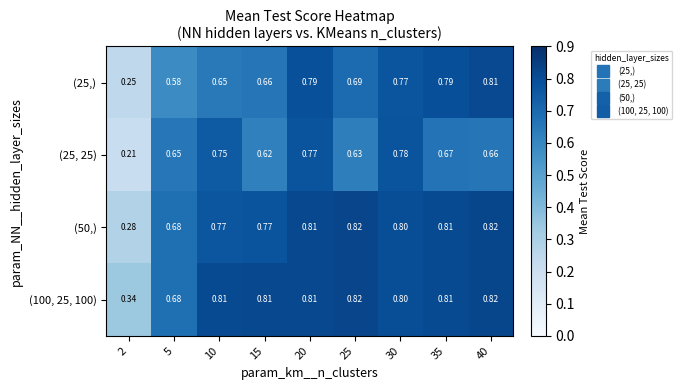

Between 30 and 35, which series saw the biggest shift?

(25, 25)